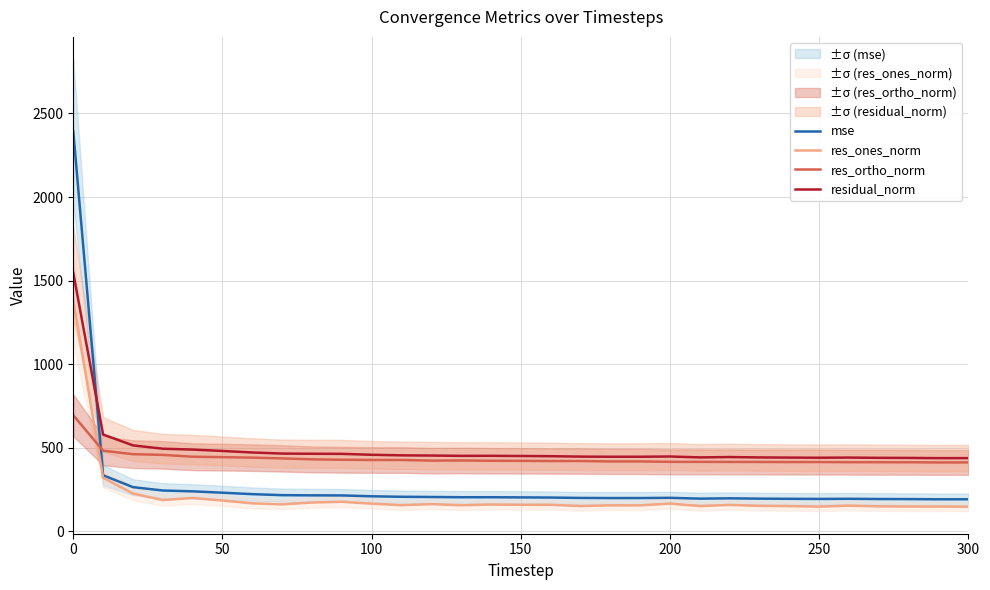

The value of res_ones_norm at 100 is 271.2. True or false?

False